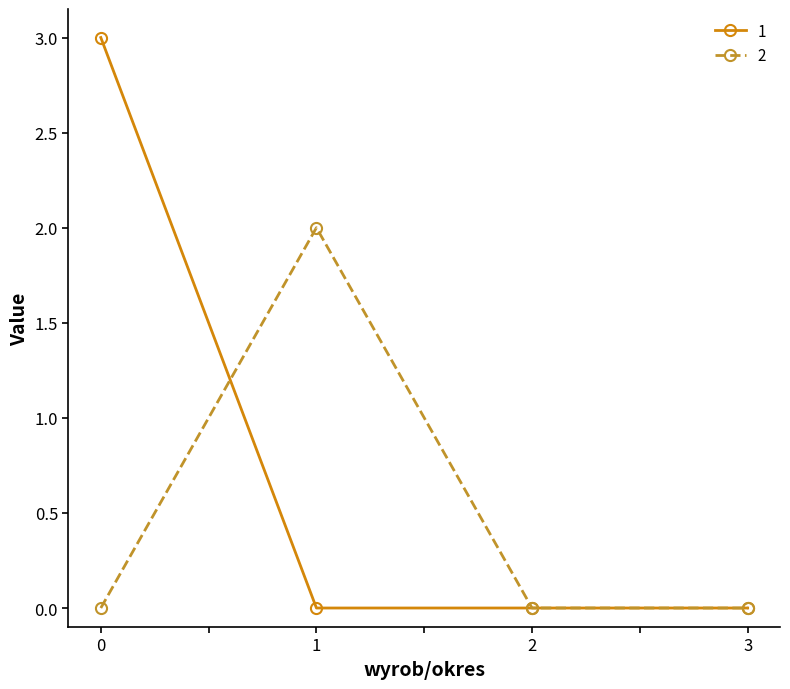

Reading right to left, transcribe all the data shown in this chart.

1: 3=0	2=0	1=0	0=3
2: 3=0	2=0	1=2	0=0